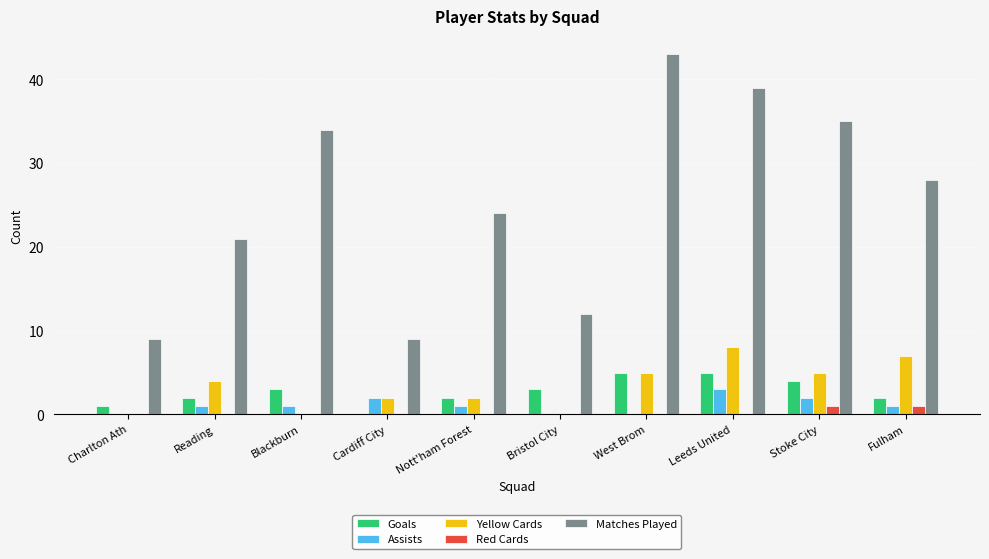

At which category does the chart reach its peak across all series?

West Brom